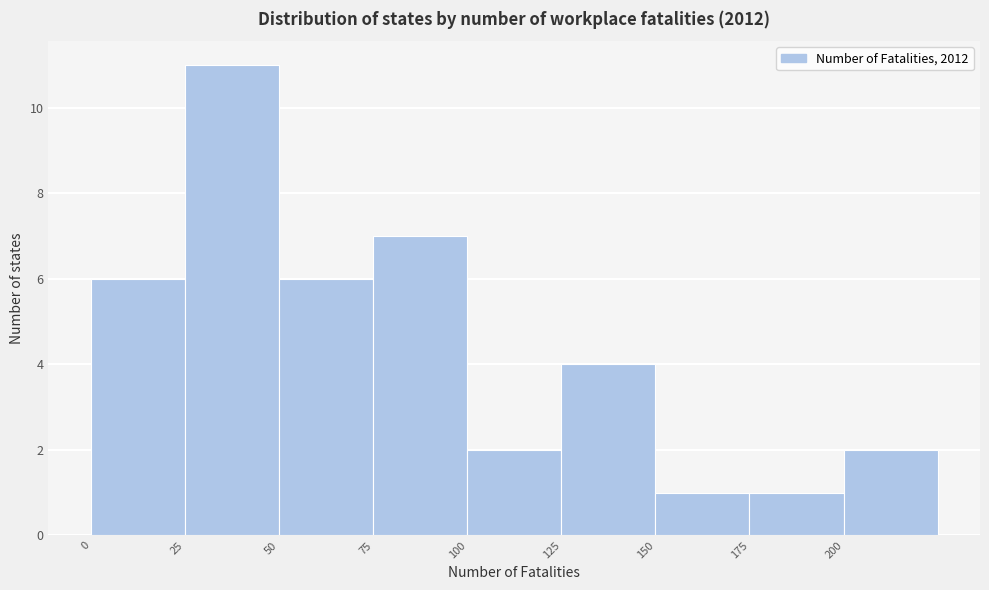

Reading left to right, list every bar in this chart as the range it spans on the x-axis followed by its height. The values are not printed on the chart, so give them approximately, as read against the axis.

0 to 25: 6
25 to 50: 11
50 to 75: 6
75 to 100: 7
100 to 125: 2
125 to 150: 4
150 to 175: 1
175 to 200: 1
200 to 225: 2